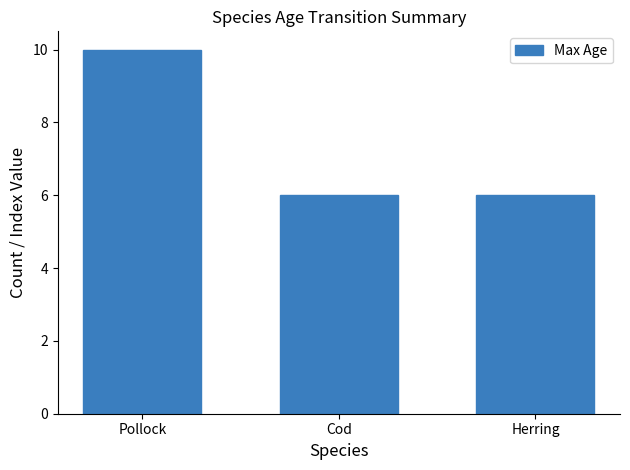

What position from the left is Cod?

2